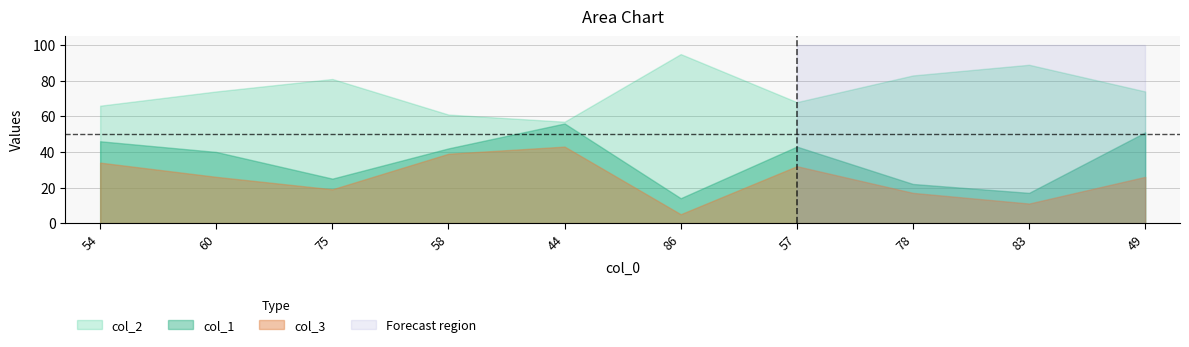

At how many categories does at least one series exceed 77?

4